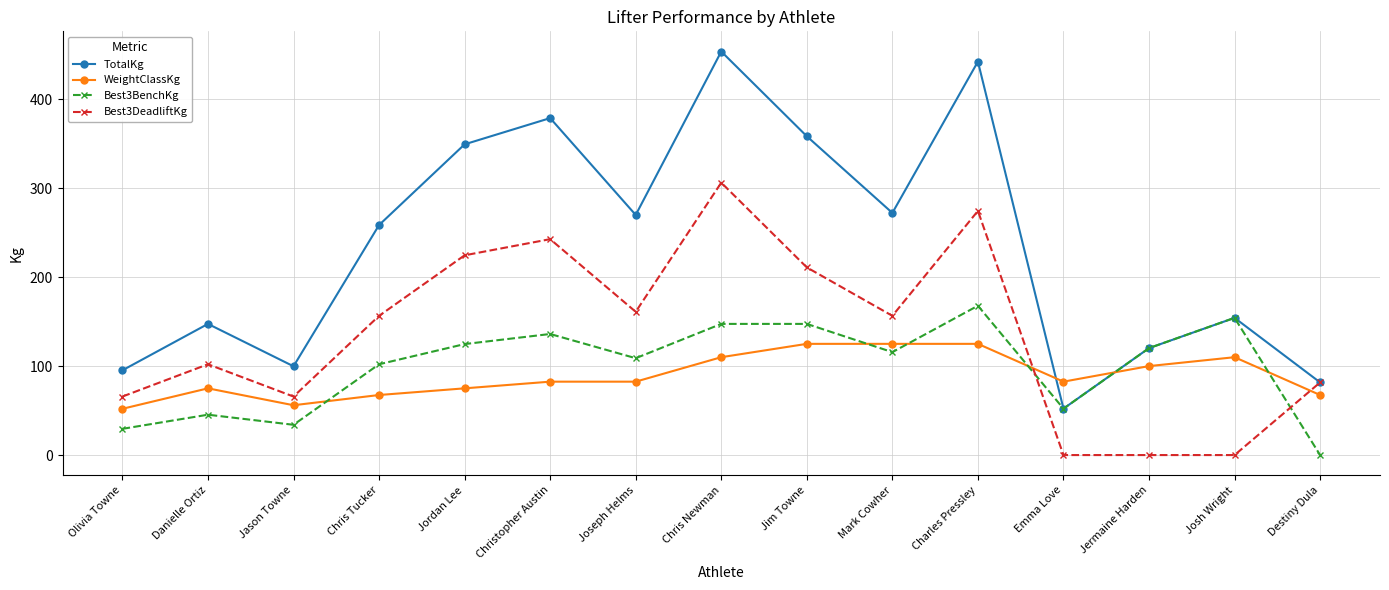

Is it true that WeightClassKg equals 36.1 at Jordan Lee?

False